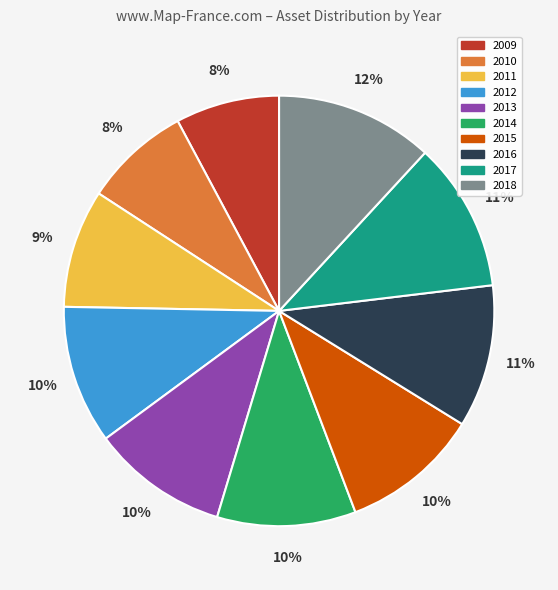

Does 2015 represent more than half of the total?

No